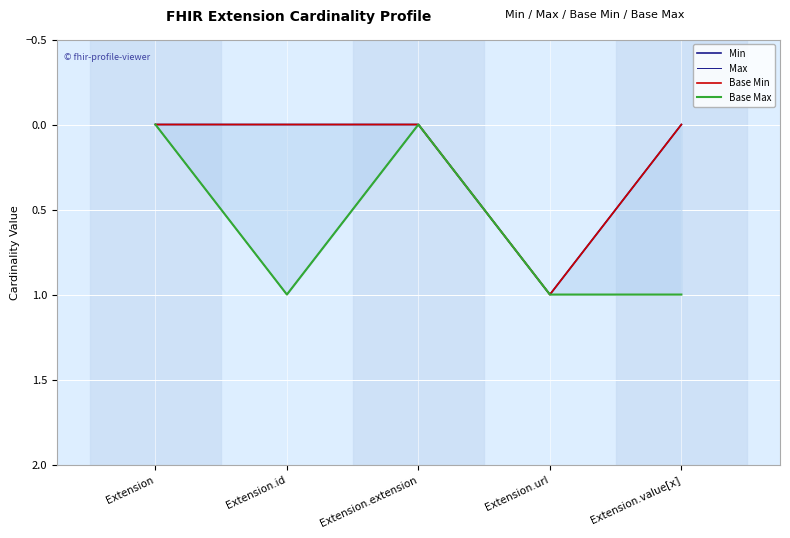

Read the Base Max value at Extension.id.

1